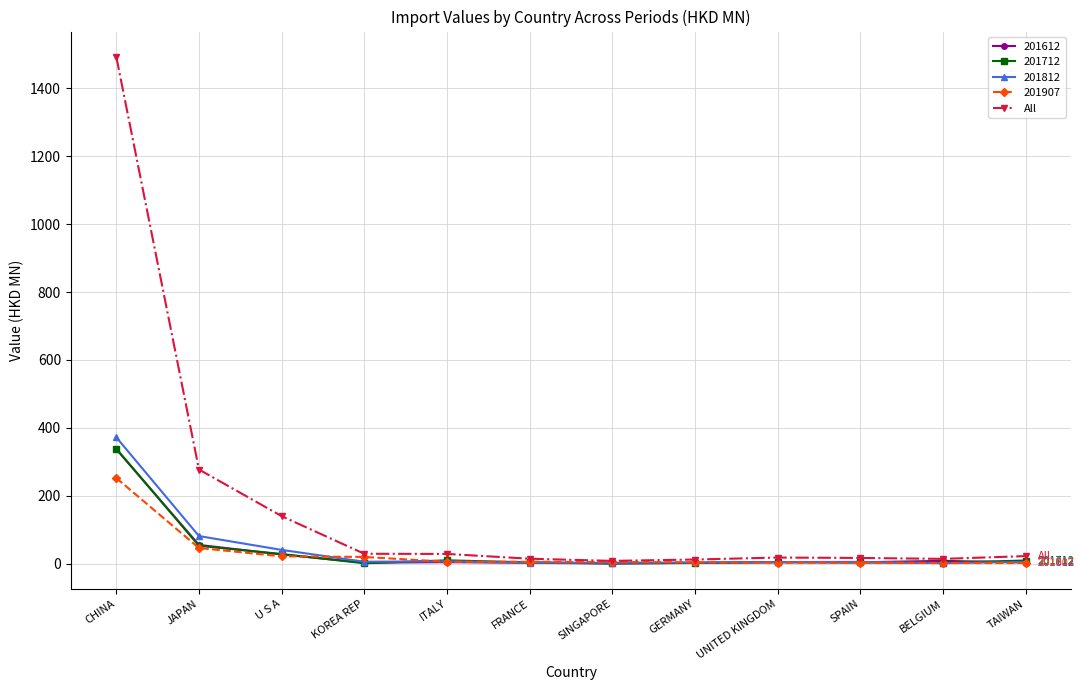

How many distinct data groups are displayed?

5